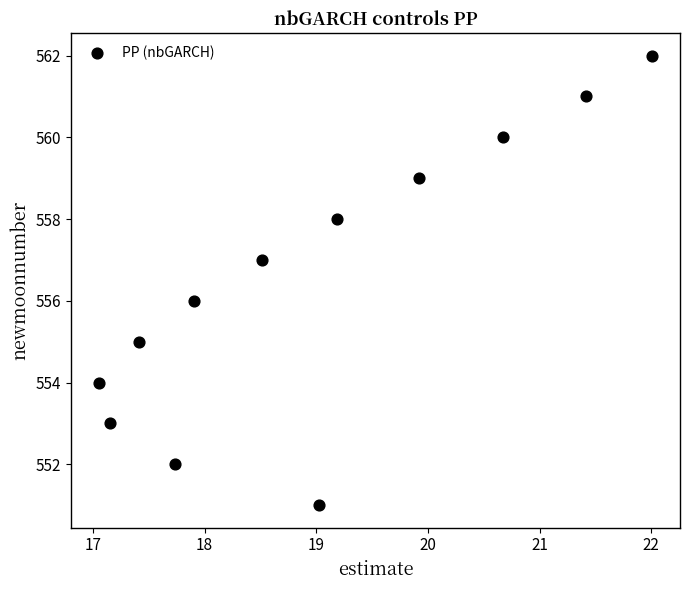

What is the range of Y values (max minus min)?

11